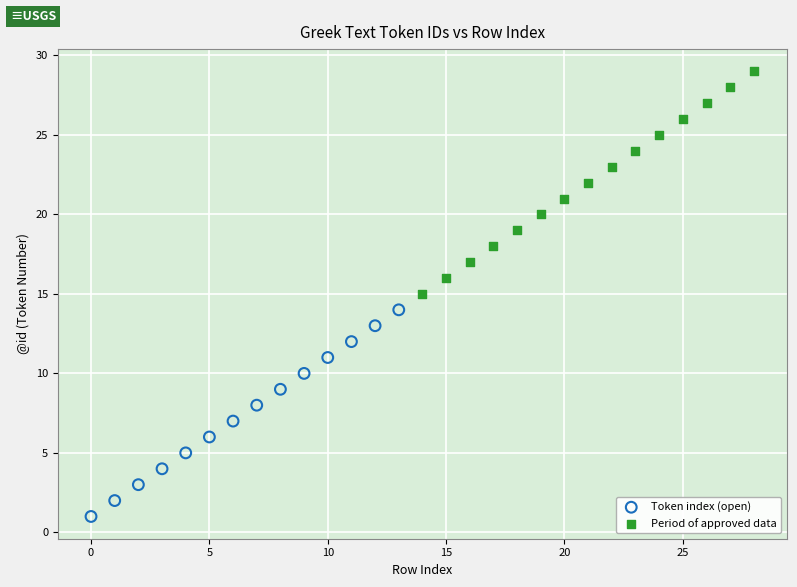

Which series contains the lowest Y value?

Token index (open)